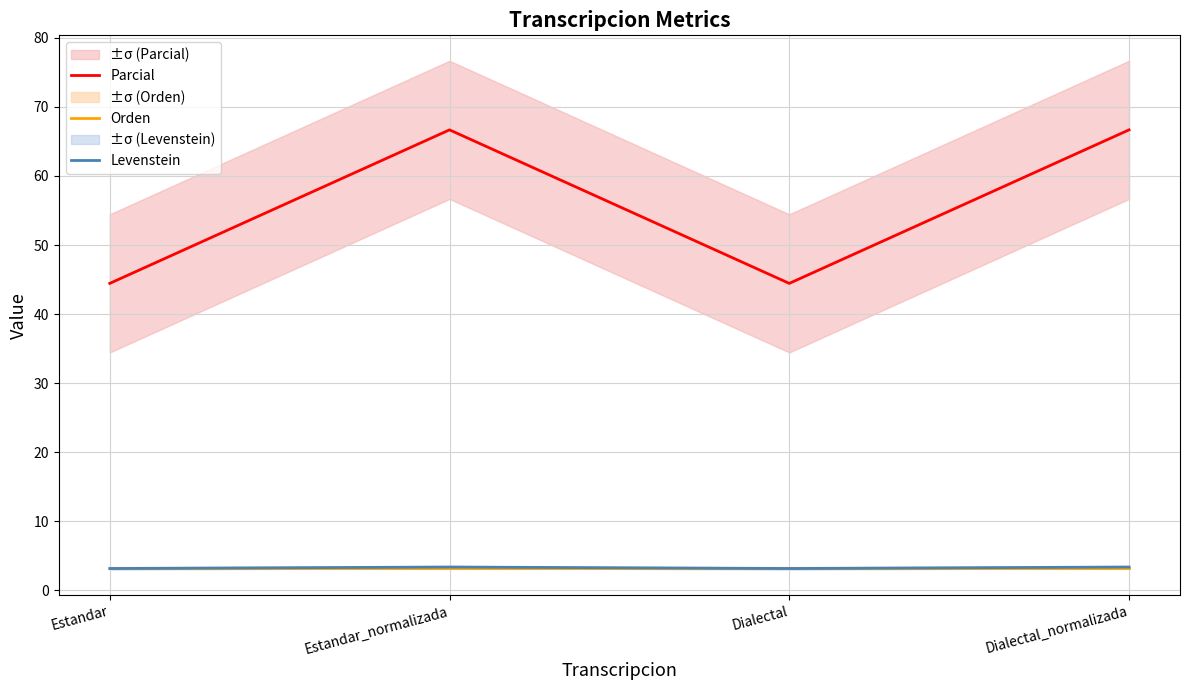

Where is the first local maximum for Levenstein?

Estandar_normalizada